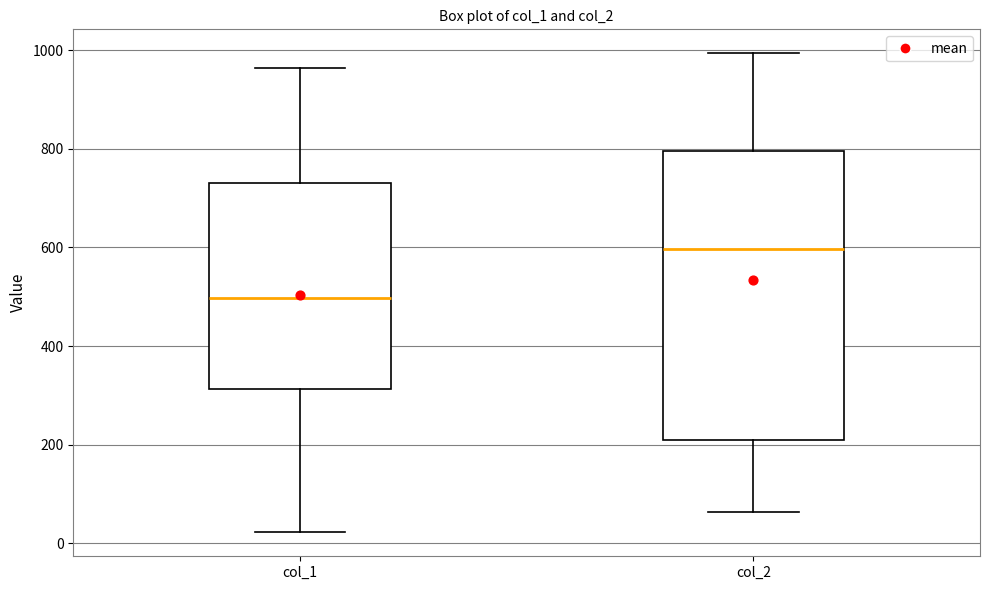

Comparing the boxes themselves (not the whiskers), which one is the tallest?

col_2